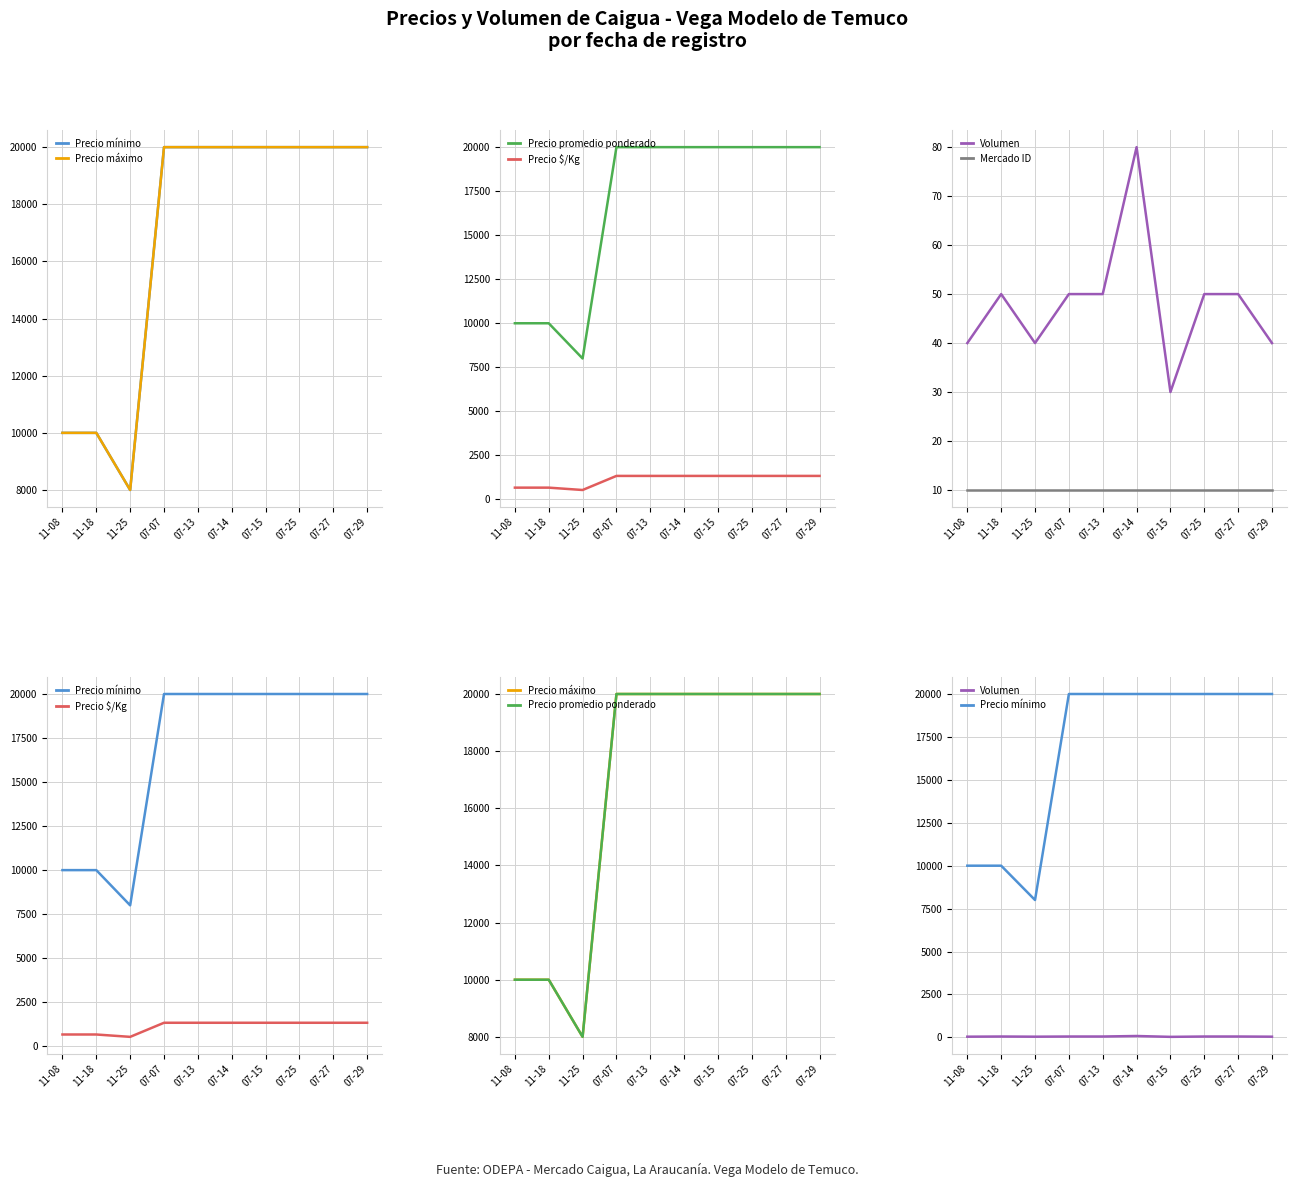

The value of Precio $/Kg at 07-13 is 1943. True or false?

False